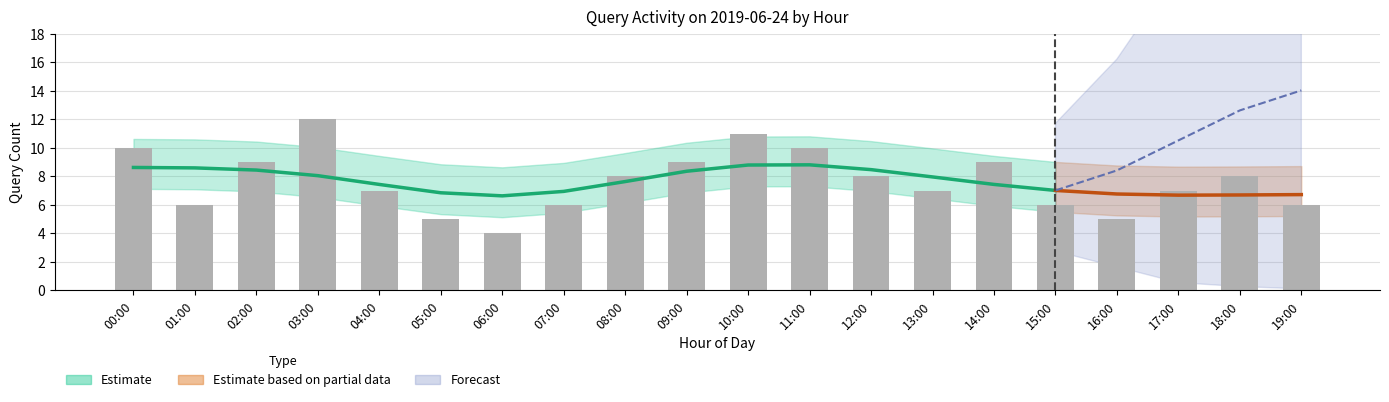

What is the smallest value displayed?

4